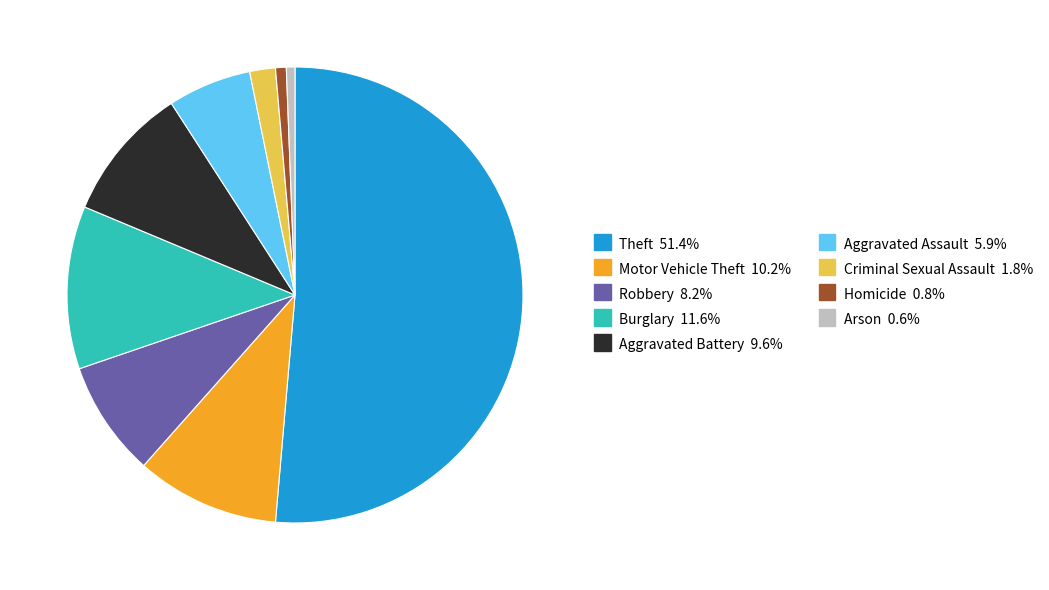

Which category has the biggest portion of the pie?

Theft